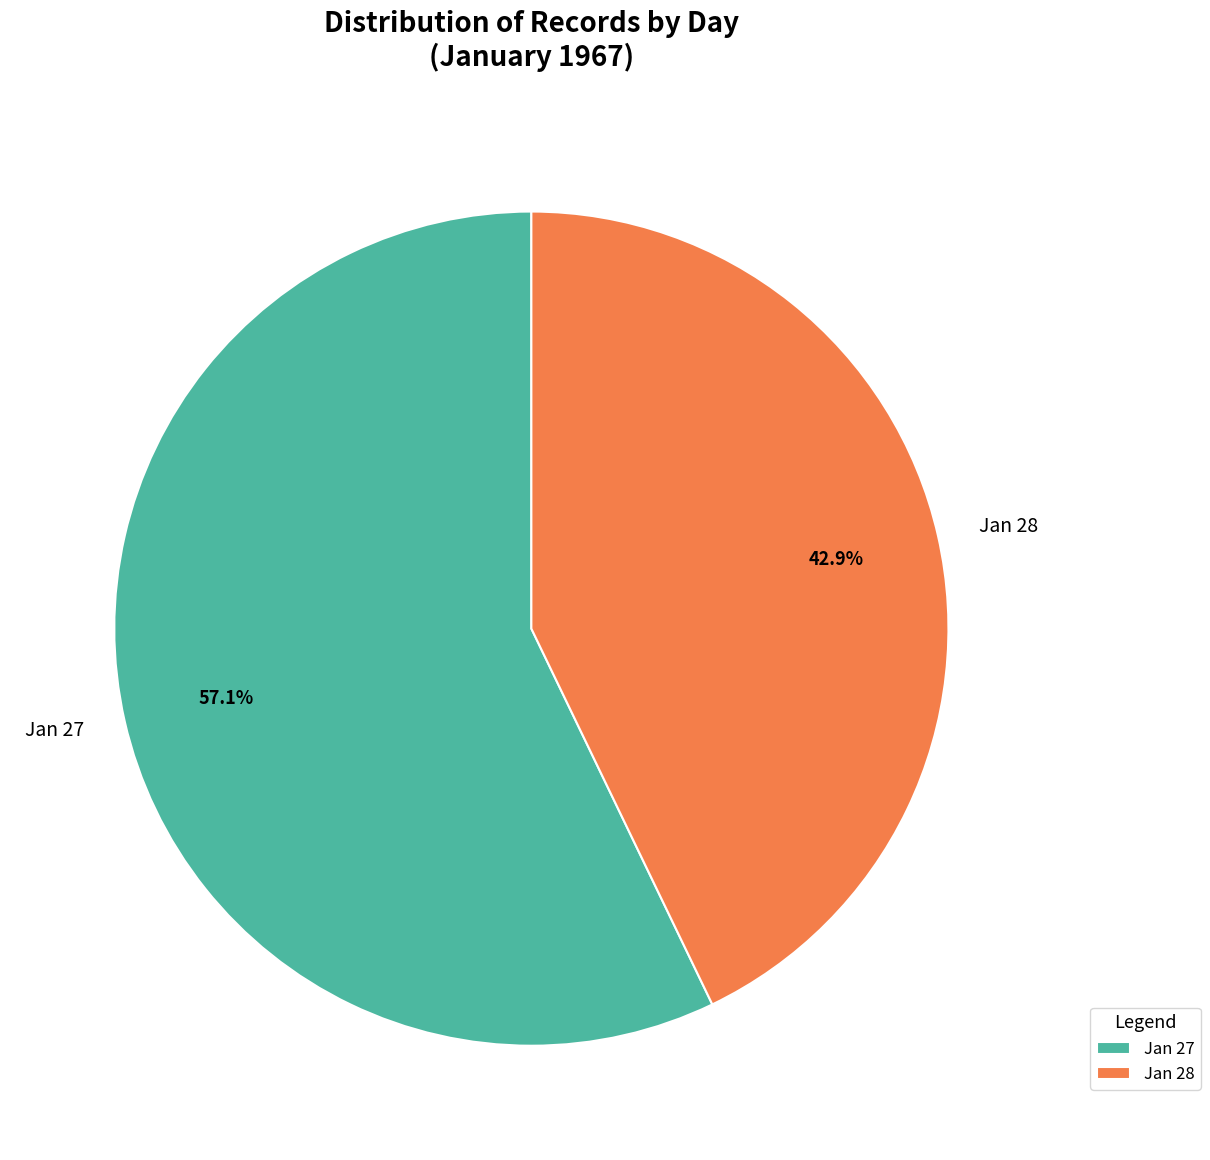

Which has a higher value, Jan 27 or Jan 28?

Jan 27